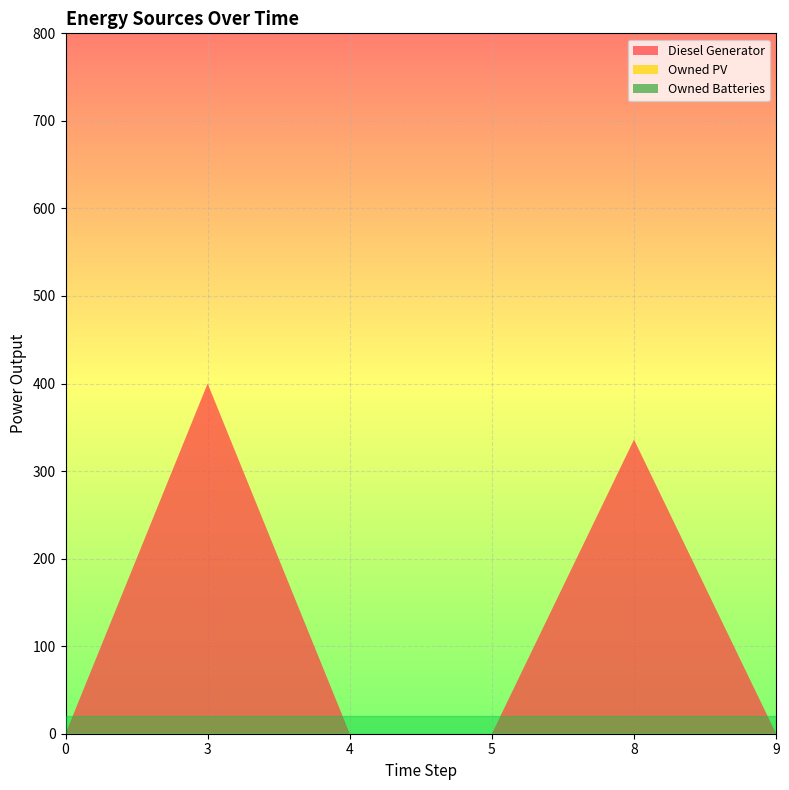

Reading right to left, list all the values displayed in this chart.

Diesel Generator: 9=0	8=336	5=0	4=0	3=400	0=0
Owned PV: 9=0	8=0	5=0	4=0	3=0	0=0
Owned Batteries: 9=0	8=0	5=0	4=0	3=0	0=0